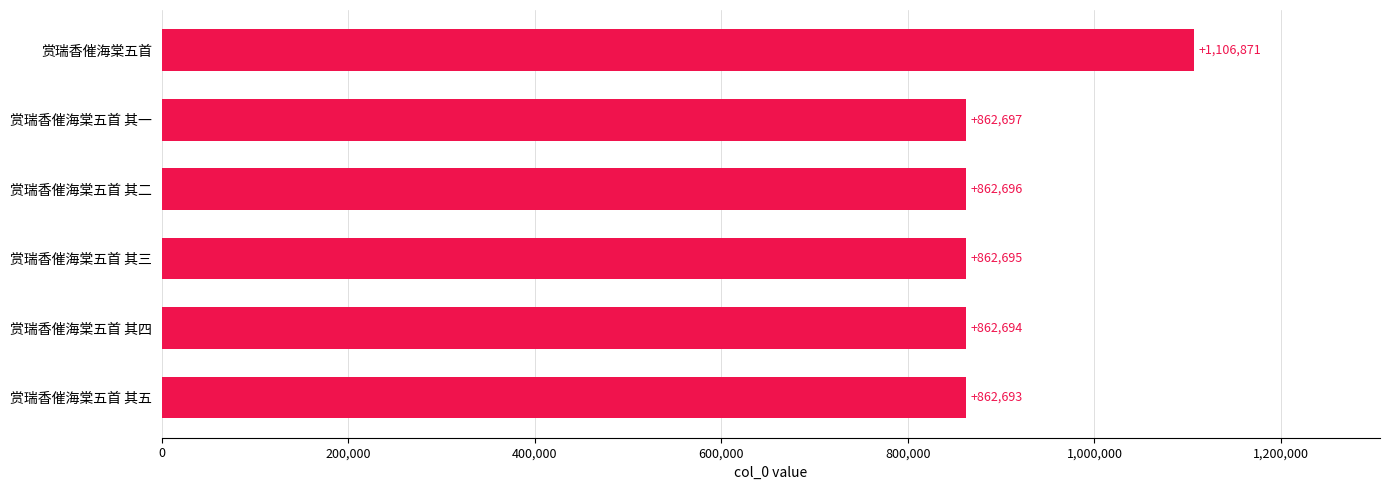

Approximately how many times larger is the value at 赏瑞香催海棠五首 其四 compared to 赏瑞香催海棠五首?

0.8